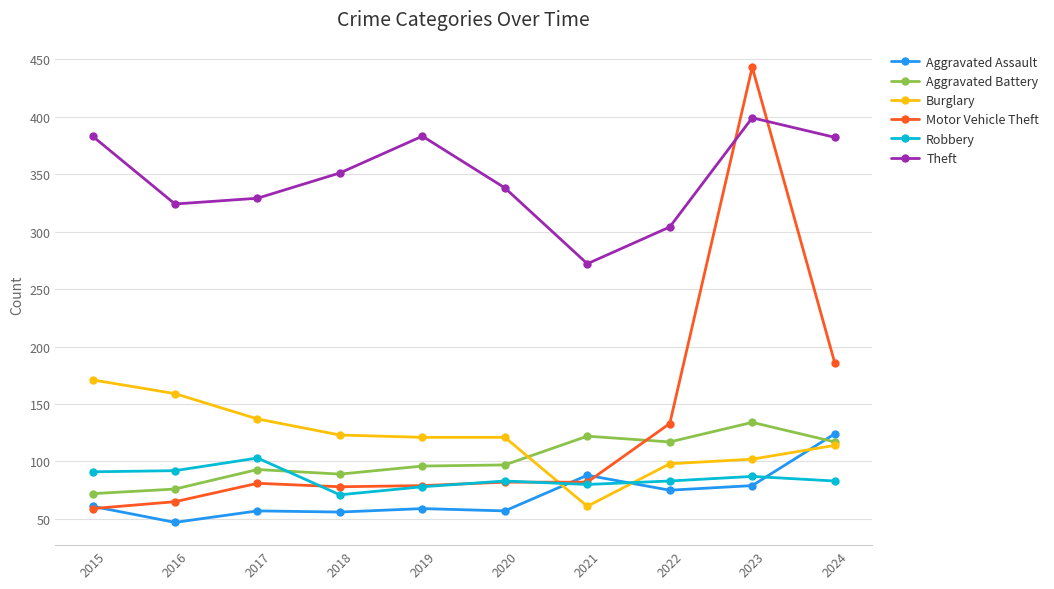

True or false: Robbery and Theft intersect in this chart.

False